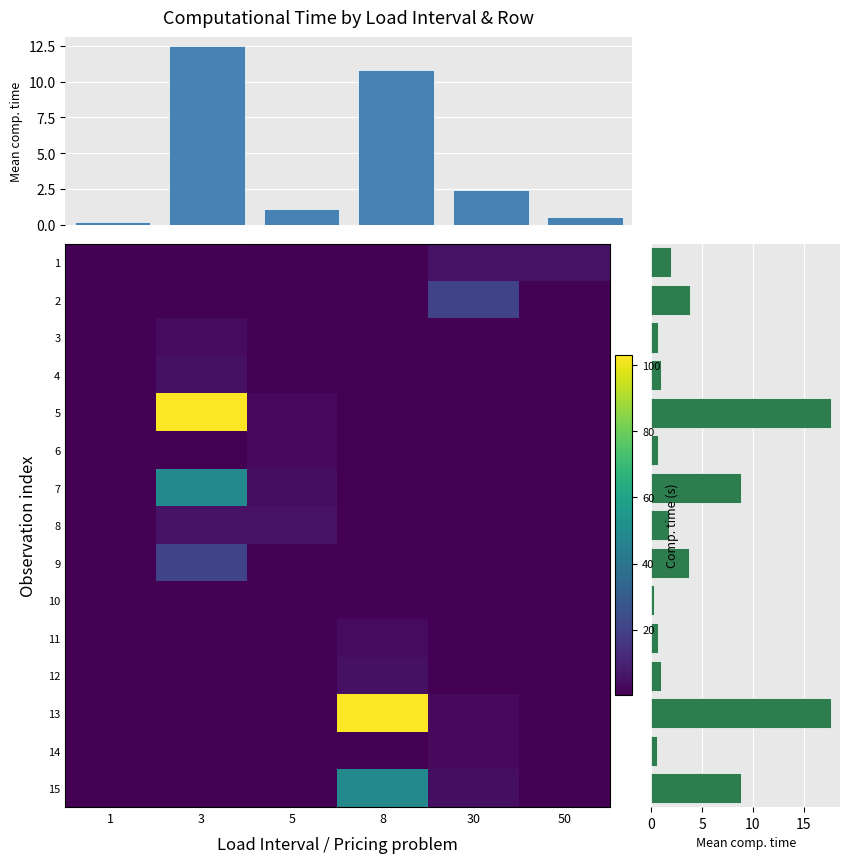

What is the average value of the 1 series?

0.2